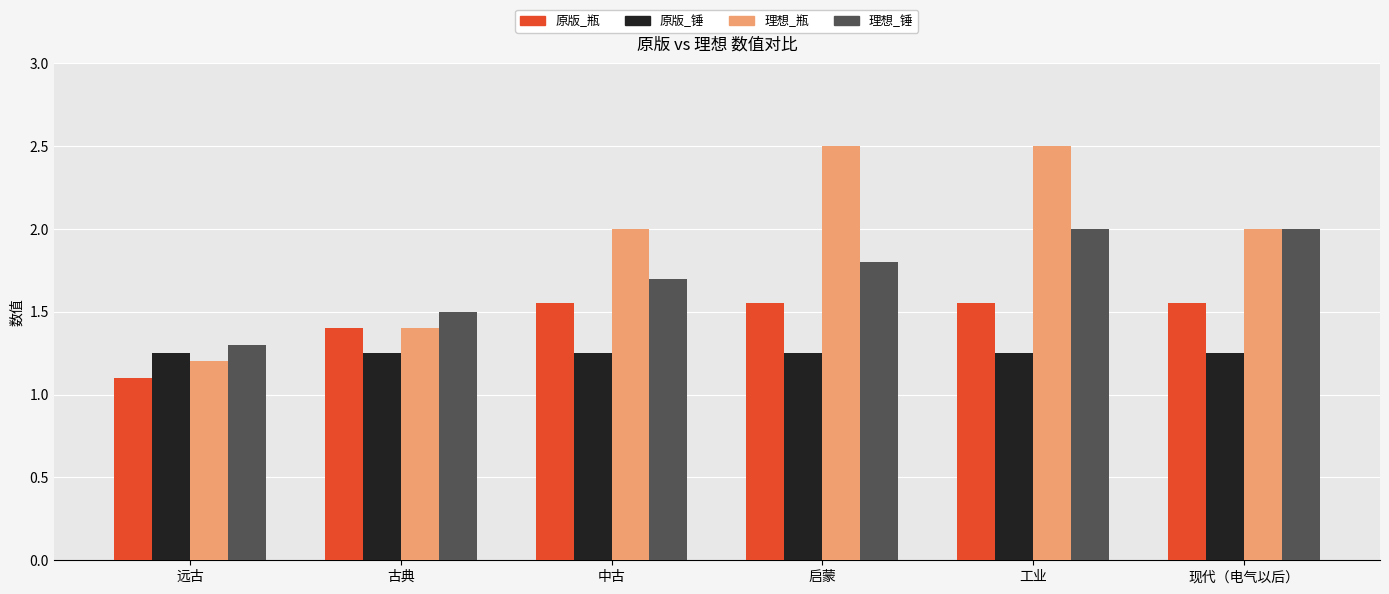

Rank the series at 中古 from highest to lowest value.

理想_瓶, 理想_锤, 原版_瓶, 原版_锤